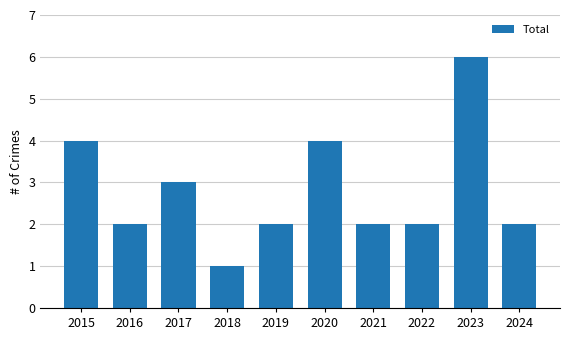

What is the value of the 10th bar from the left?

2